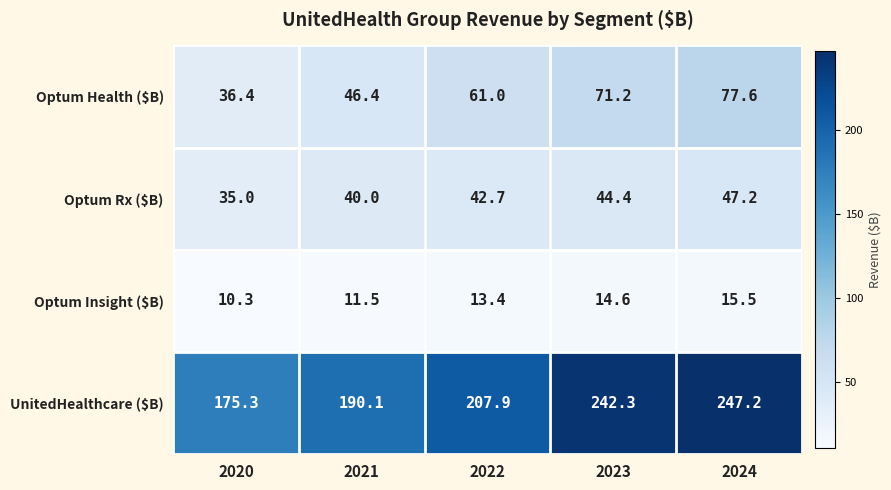

What is the sum of the Optum Rx ($B) values at 2021 and 2023?

84.4